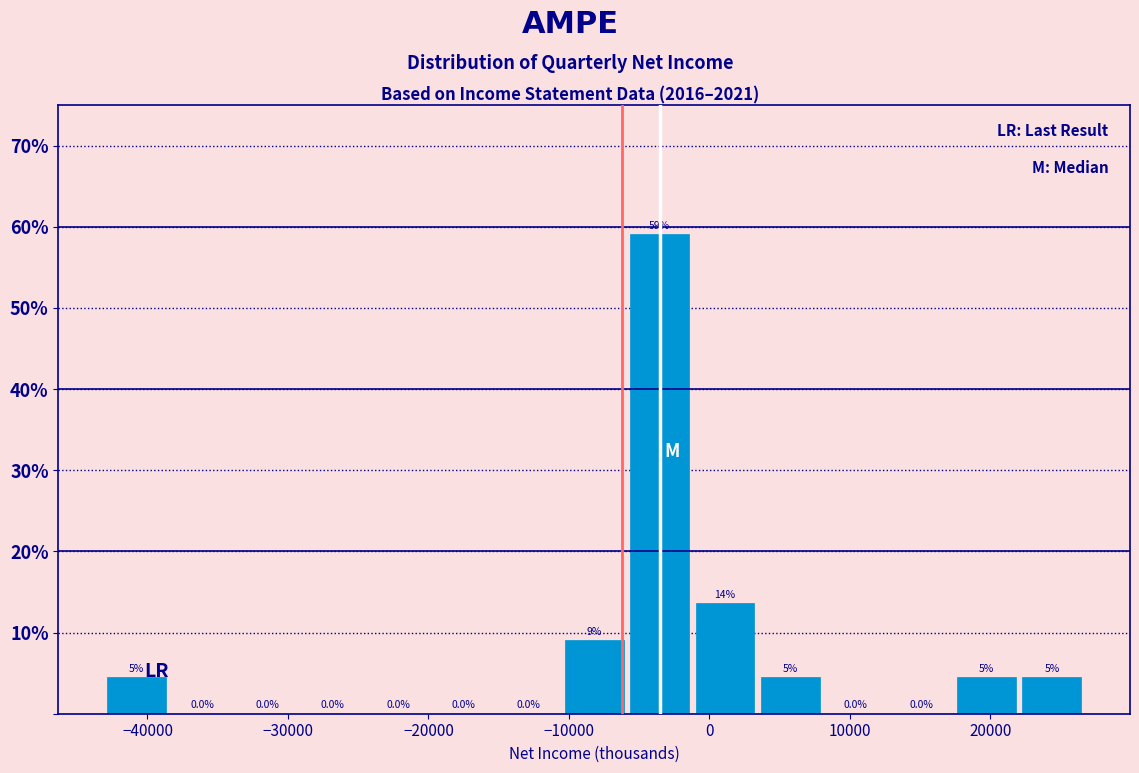

Which range on the x-axis has the tallest bar?

-6000 to -1000